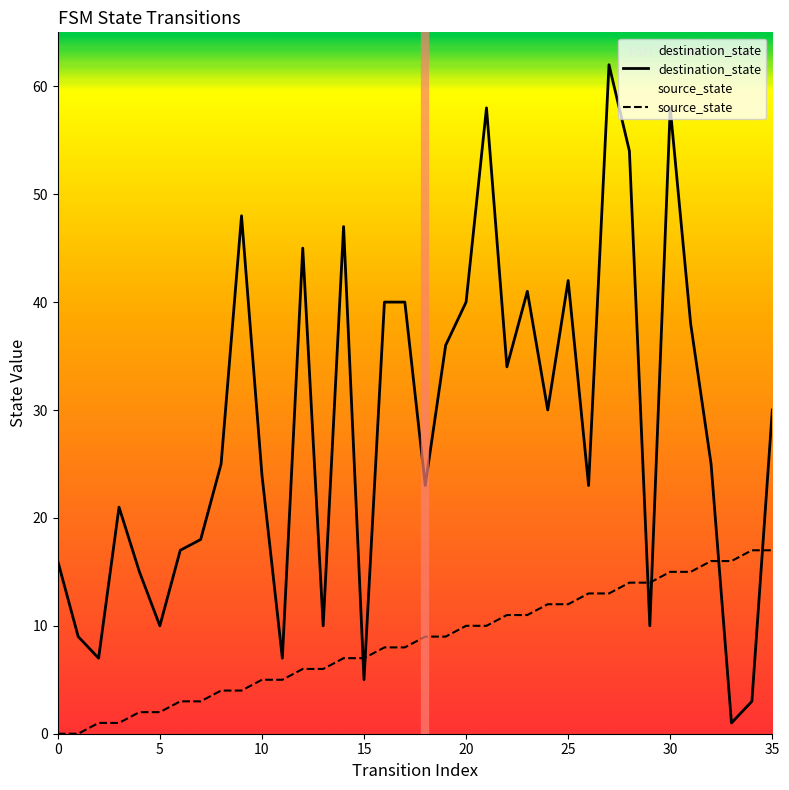

What is the difference between the highest and lowest values at 15?

2